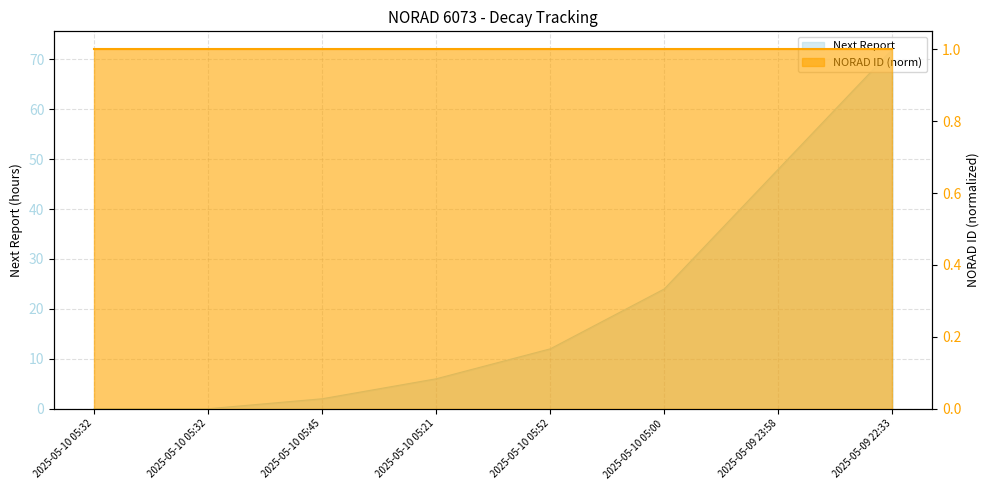

True or false: the data shows 115 at 2025-05-09 22:33.

False